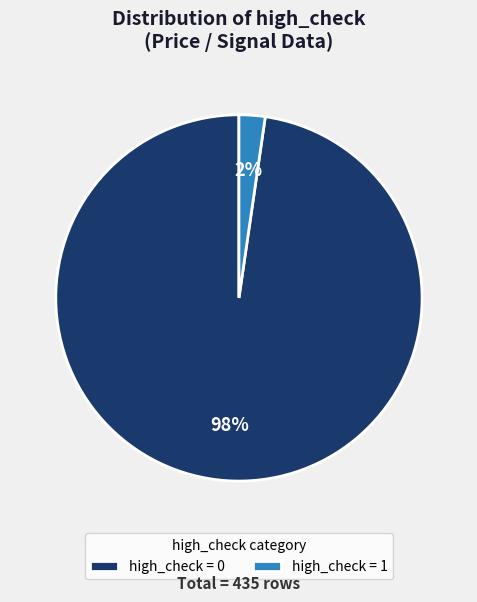

To the nearest percent, what percentage of the pie is high_check = 0?

98%